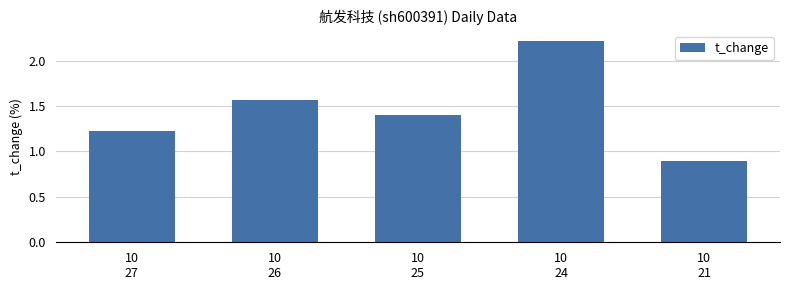

What is the greatest value displayed?

2.2